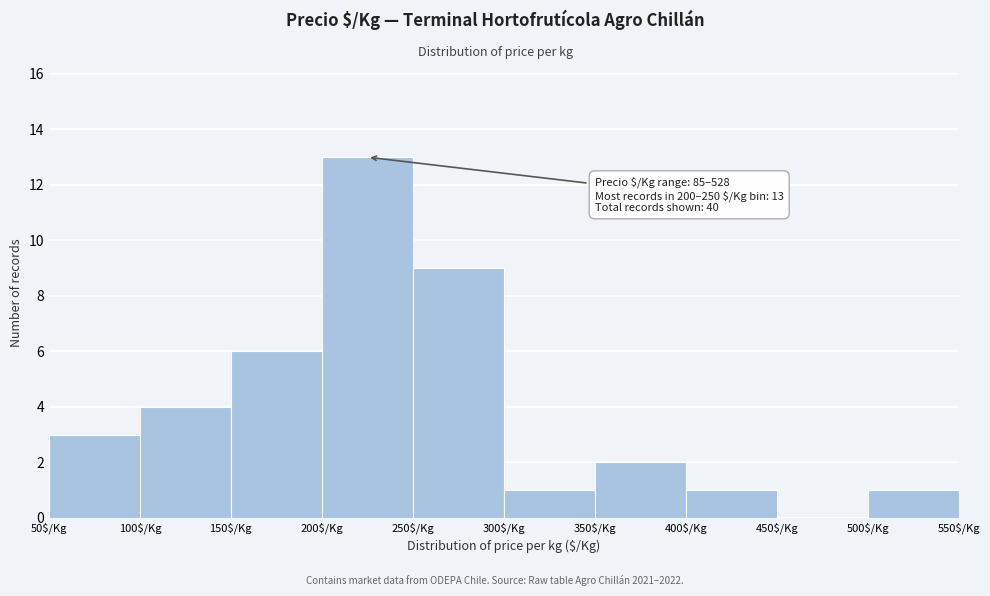

Which range on the x-axis has the tallest bar?

200 to 250